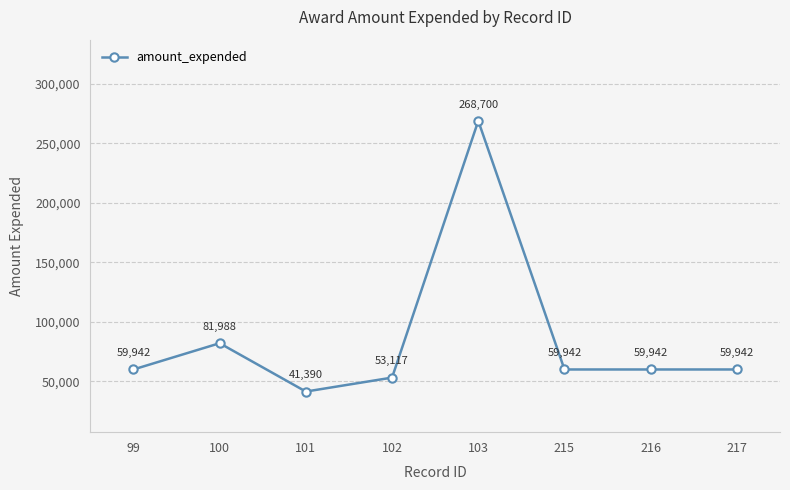

What is the difference between the second highest and second lowest values?

28871